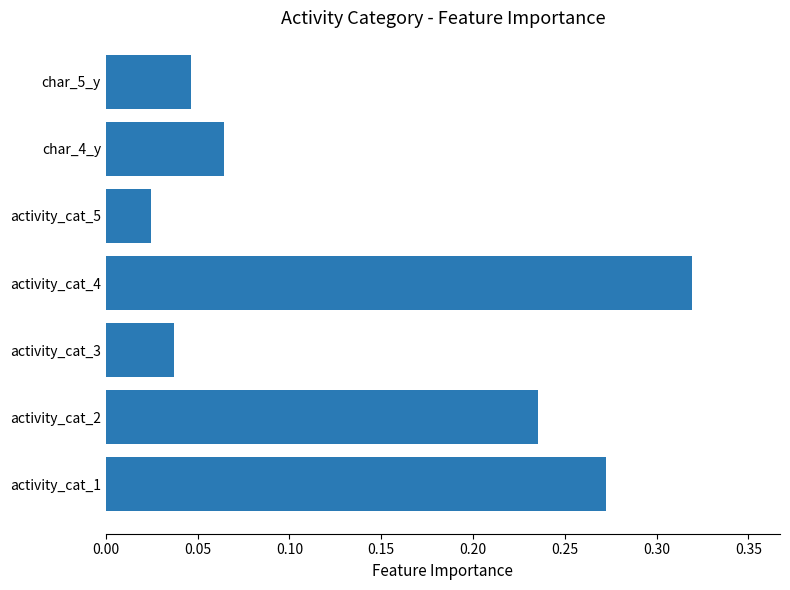

The chart shows a value of 0.1 at activity_cat_3. True or false?

False